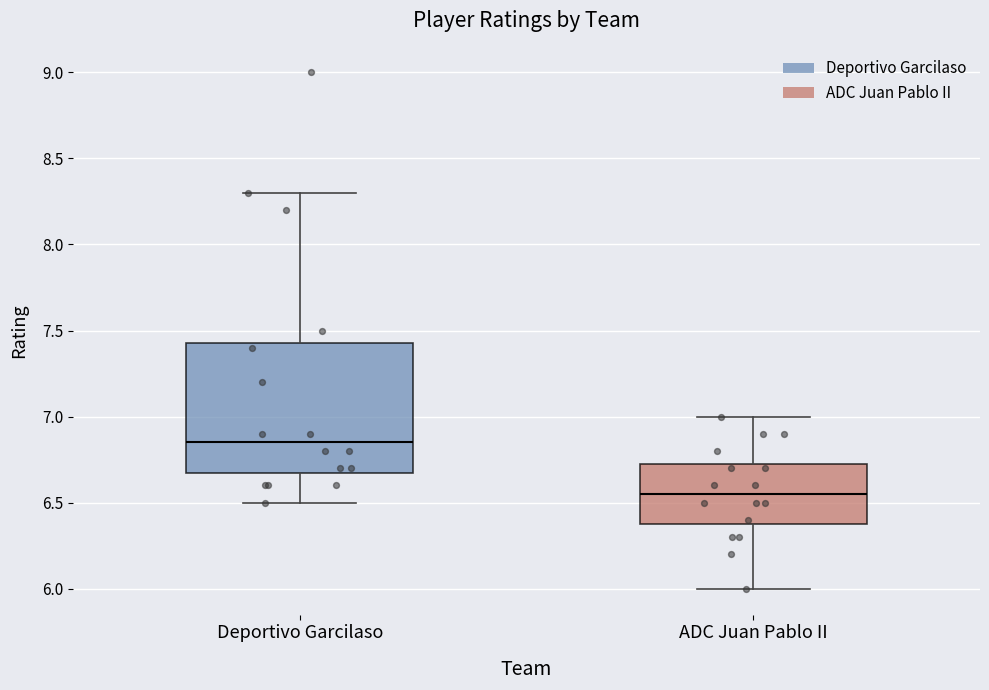

Which box is the tallest, from its lower edge to its upper edge?

Deportivo Garcilaso